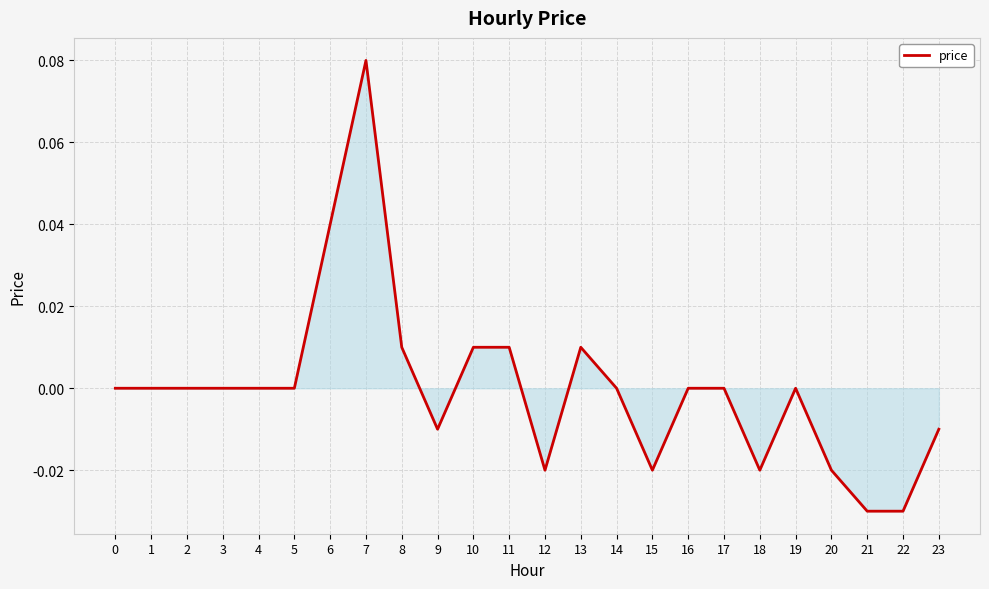

Is it true that the value at 13 is 0.0?

True